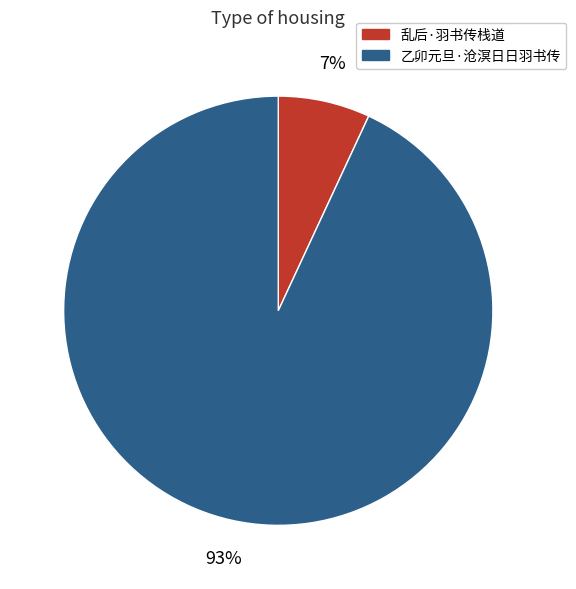

How many segments does this pie chart have?

2